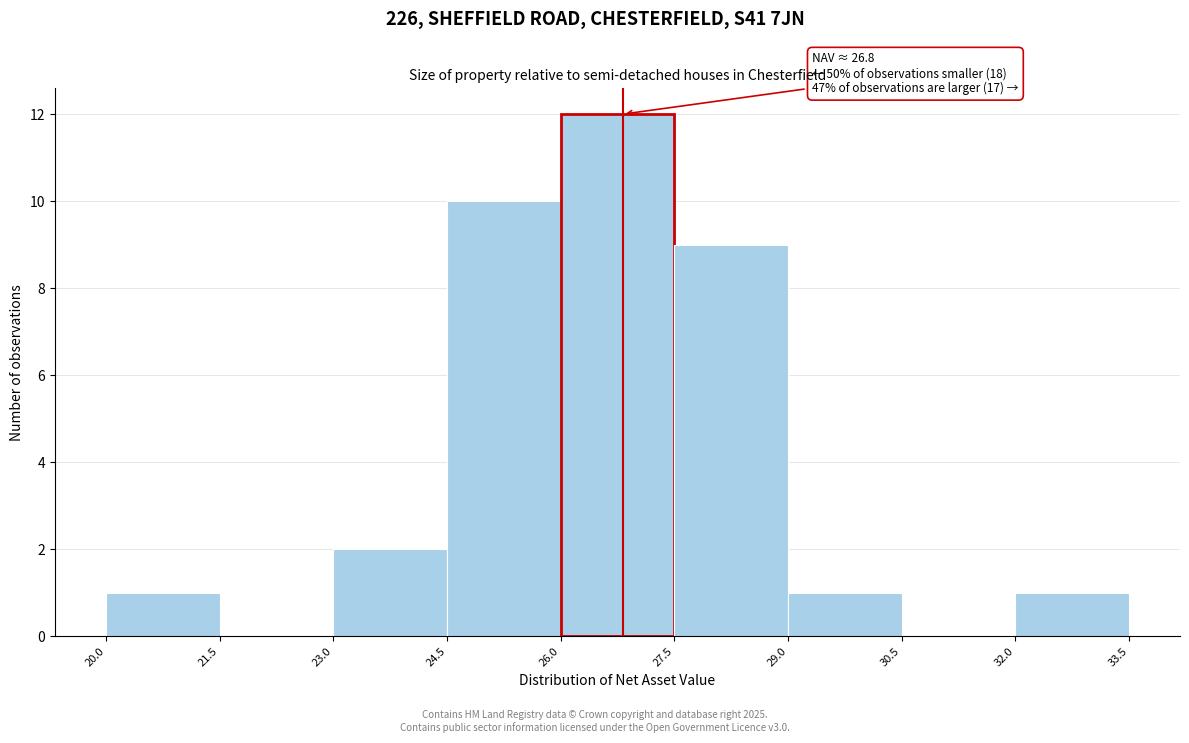

Which range on the x-axis has the tallest bar?

26.0 to 27.5